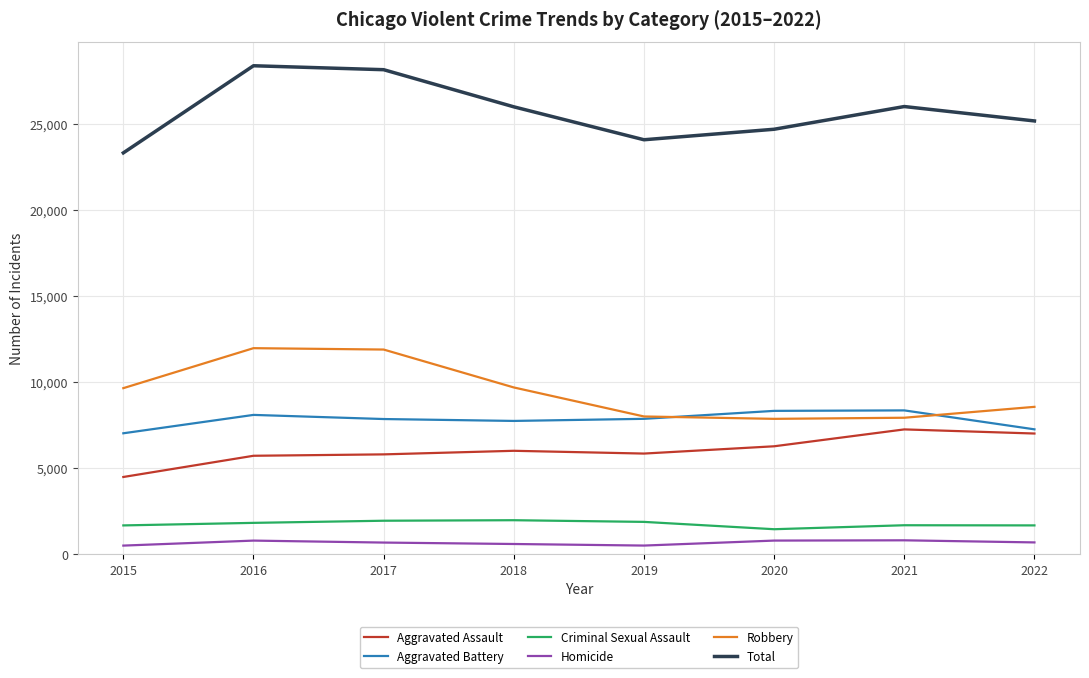

What is the sum of the Robbery values at 2021 and 2022?

16473